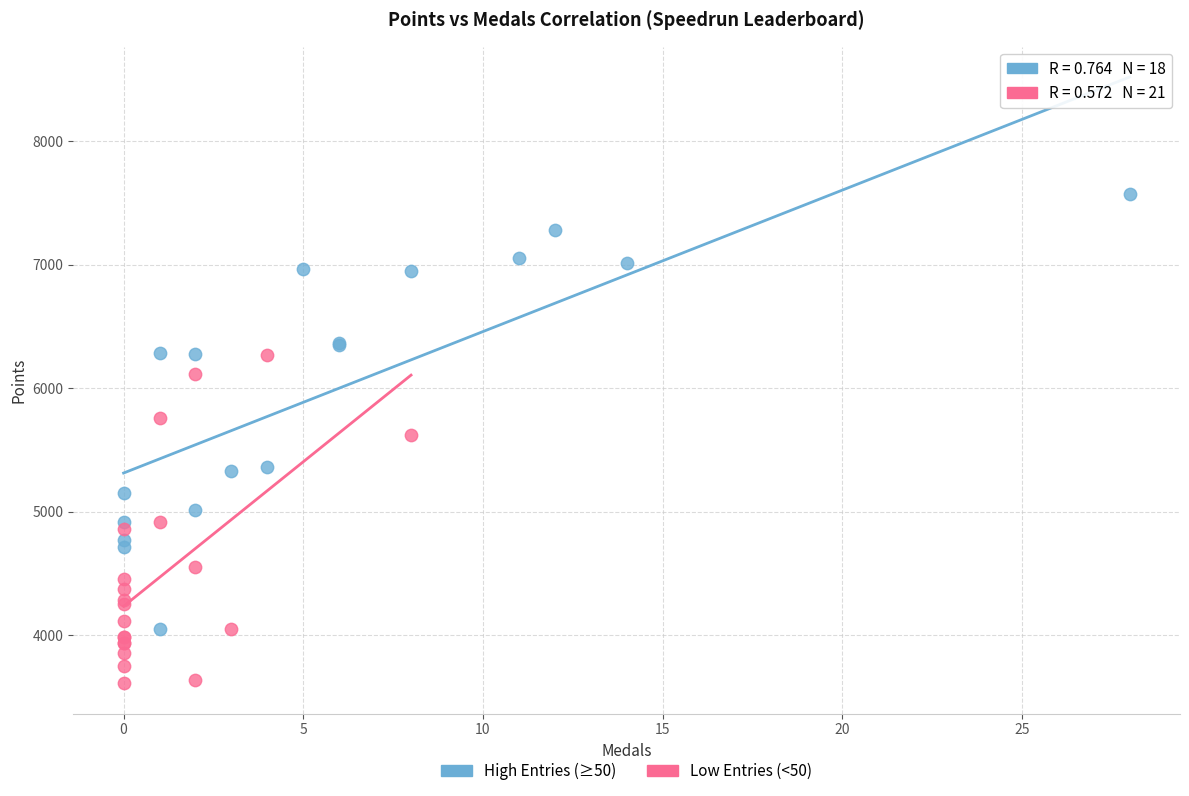

Which series has the largest Y range (max minus min)?

High Entries (≥50)